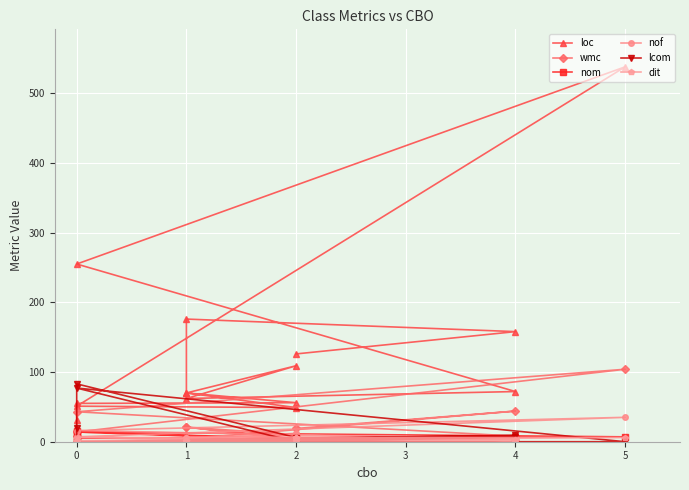

At which category is the sum across all series the highest?

5